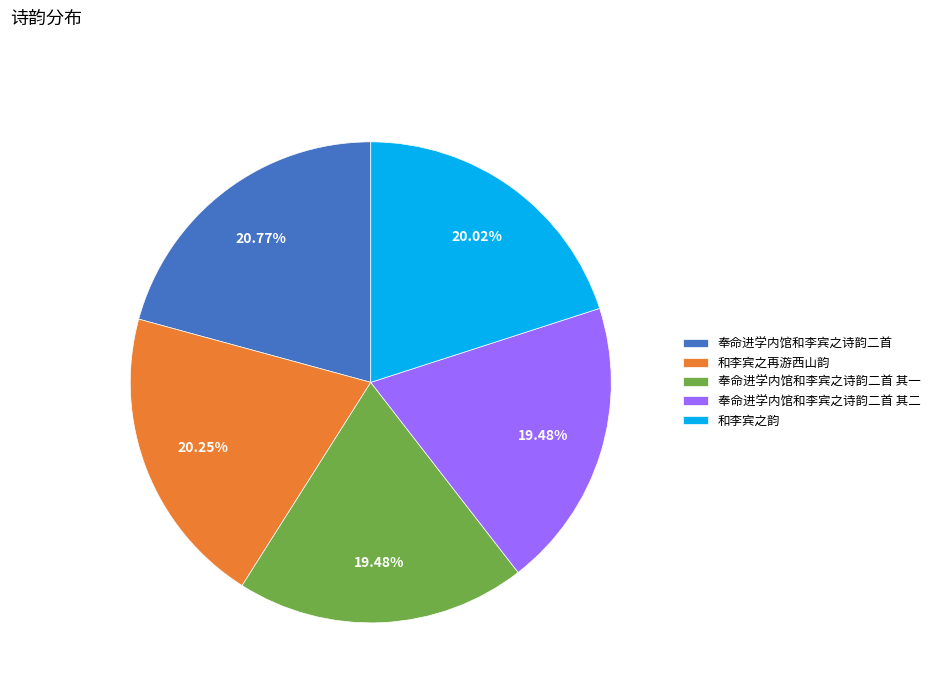

Does any single category account for the majority?

No